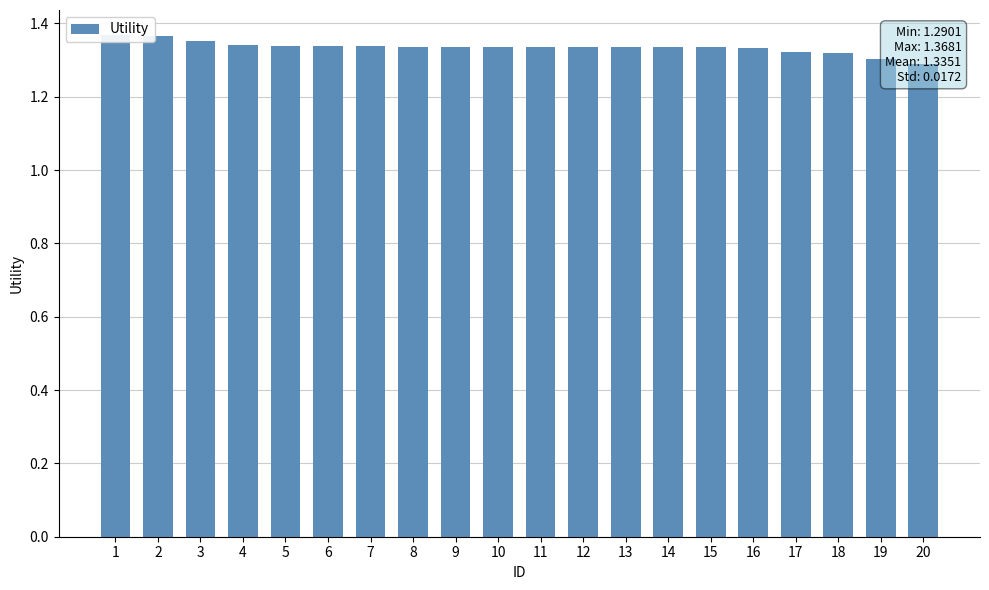

Are the bars grouped side by side (vs. stacked)?

No